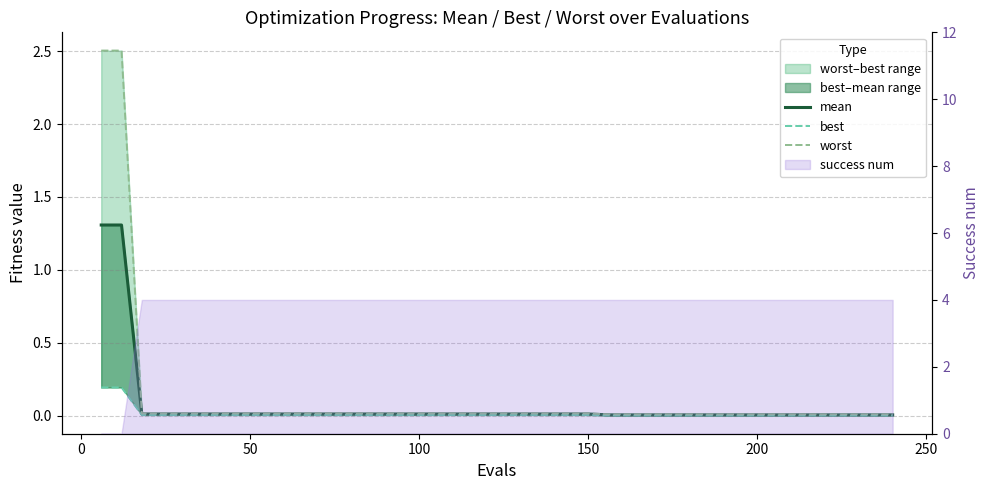

Which series has the largest range (max minus min)?

worst